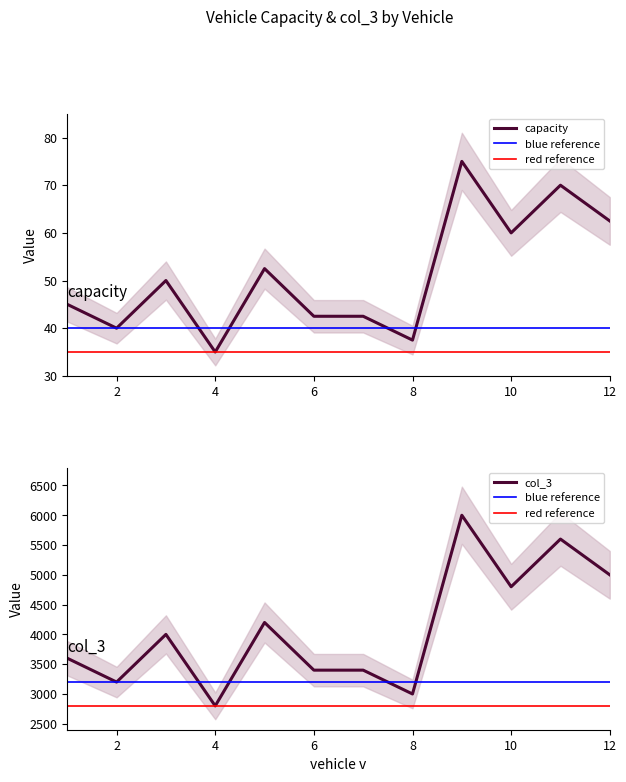

At which label is col_3 closest to 4400?

5